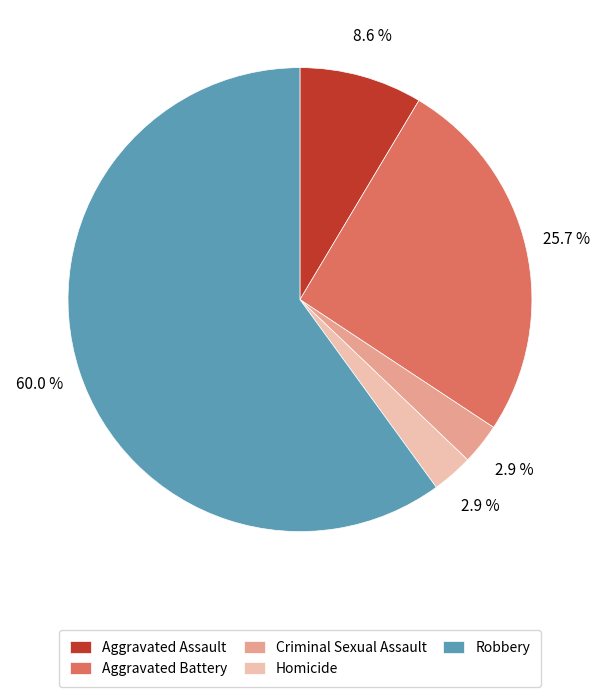

Is the sum of Homicide and Criminal Sexual Assault greater than half?

No